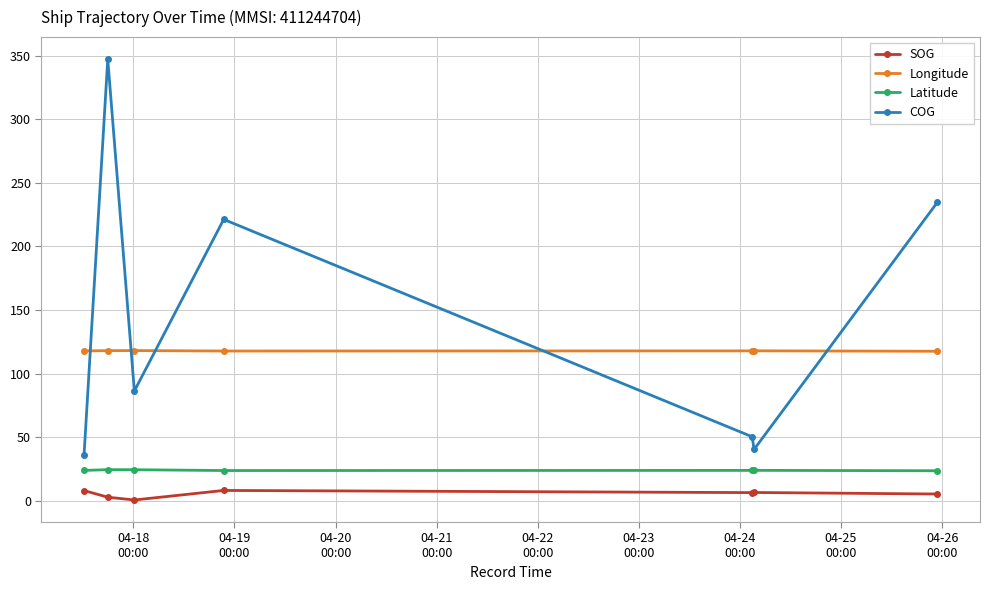

Count the number of categories in the chart.

7